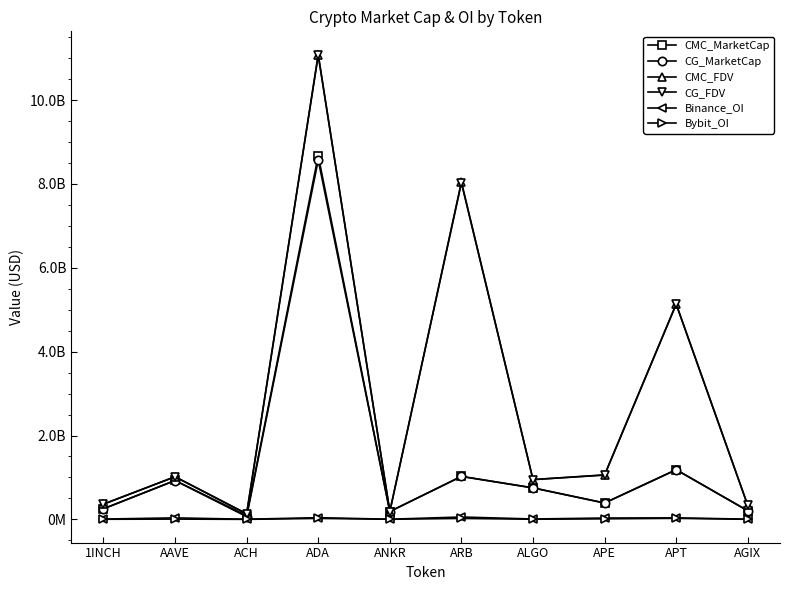

Rank the categories by CMC_FDV value from lowest to highest.

ACH, ANKR, AGIX, 1INCH, ALGO, AAVE, APE, APT, ARB, ADA